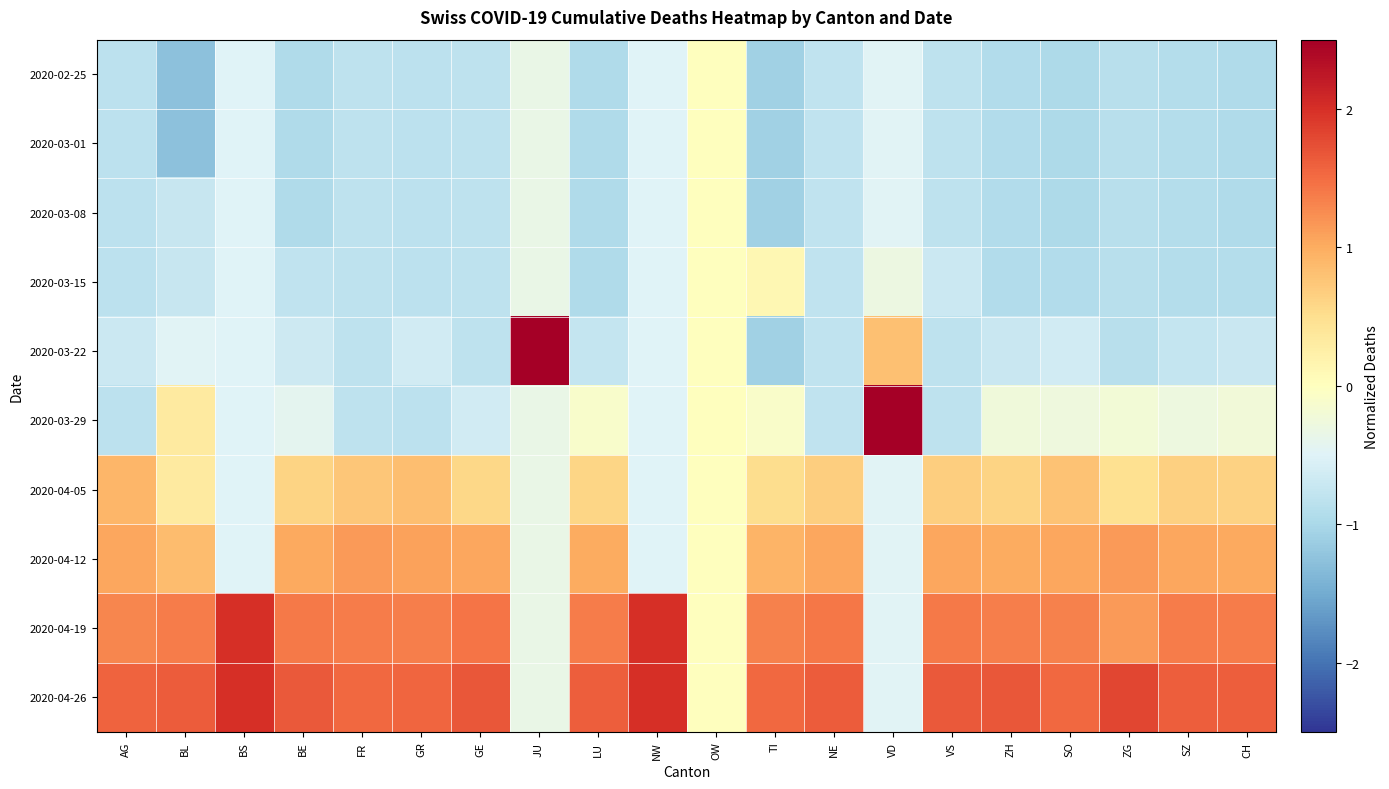

Which series has the largest range (max minus min)?

2020-03-22